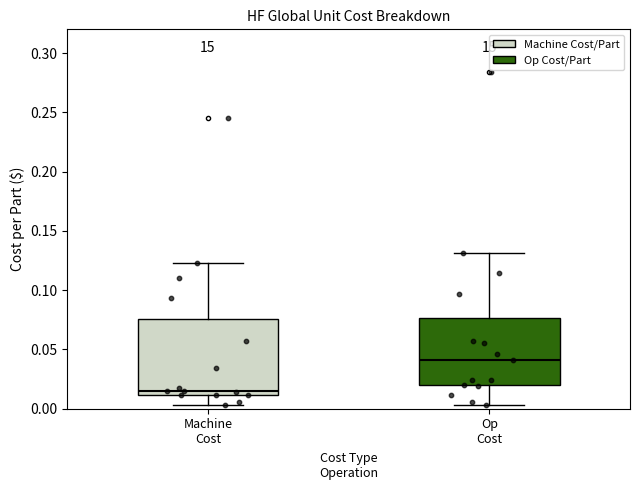

Reading left to right, read every box against the y-axis: the position of its median line, the range the box covers, and the ends of its whiskers. The values are not printed on the chart, so give them approximately, as read against the axis.

Machine Cost: median 0.015, box 0.010 to 0.075, whiskers 0.005 to 0.125
Op Cost: median 0.040, box 0.020 to 0.075, whiskers 0.005 to 0.130